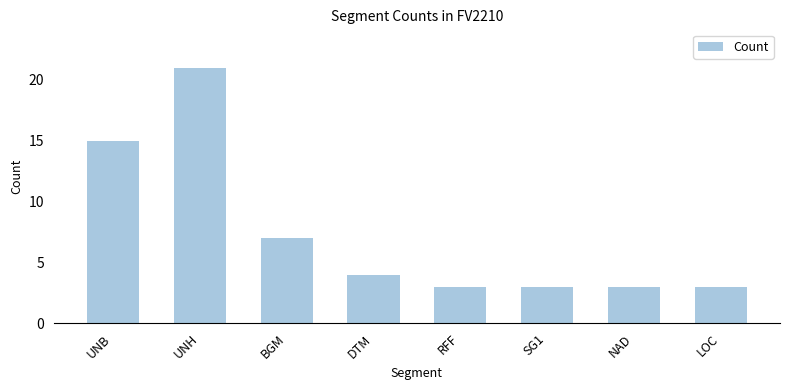

What is the difference between the values at DTM and SG1?

1